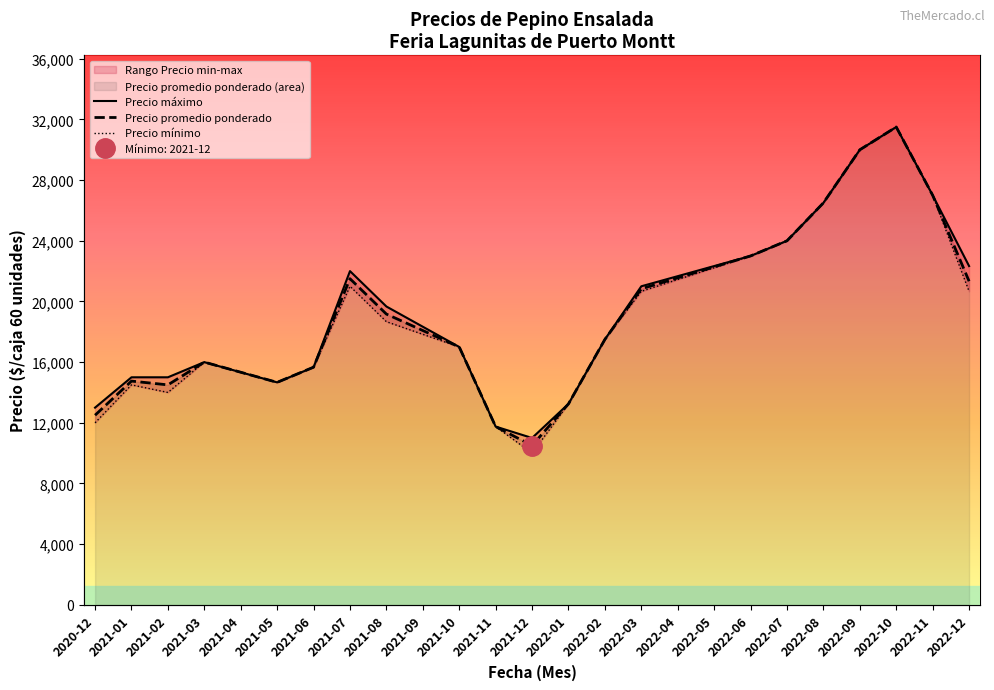

How many lines are shown in the chart?

3